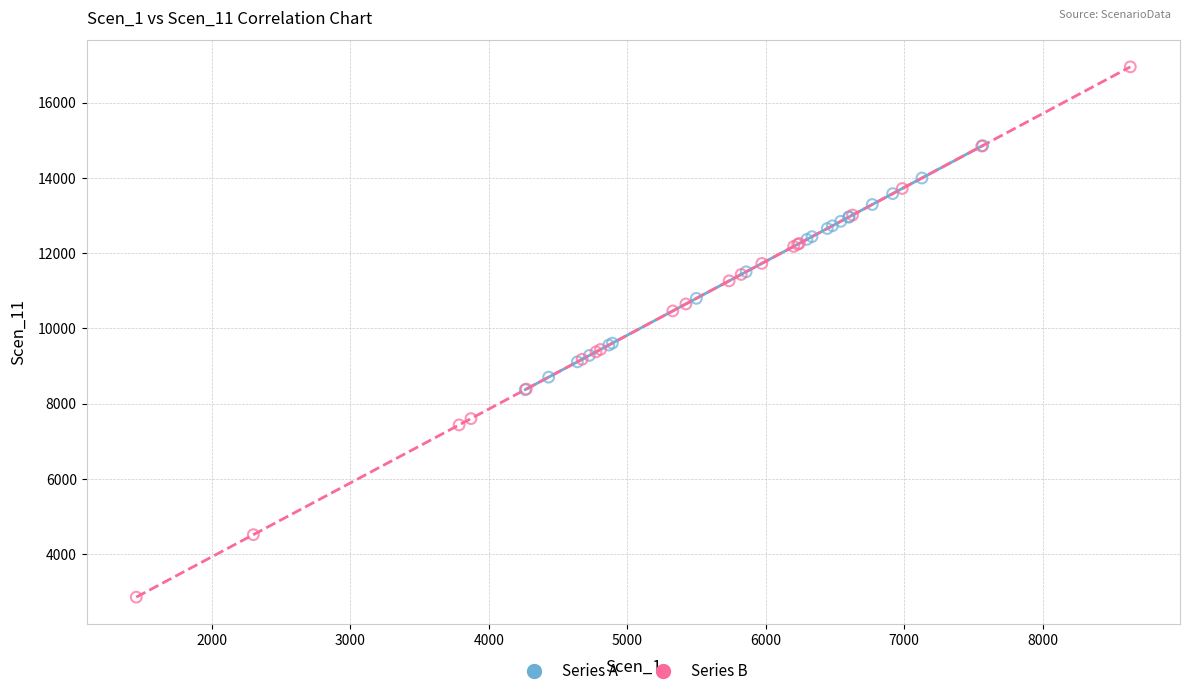

Which series contains the highest Y value?

Series B